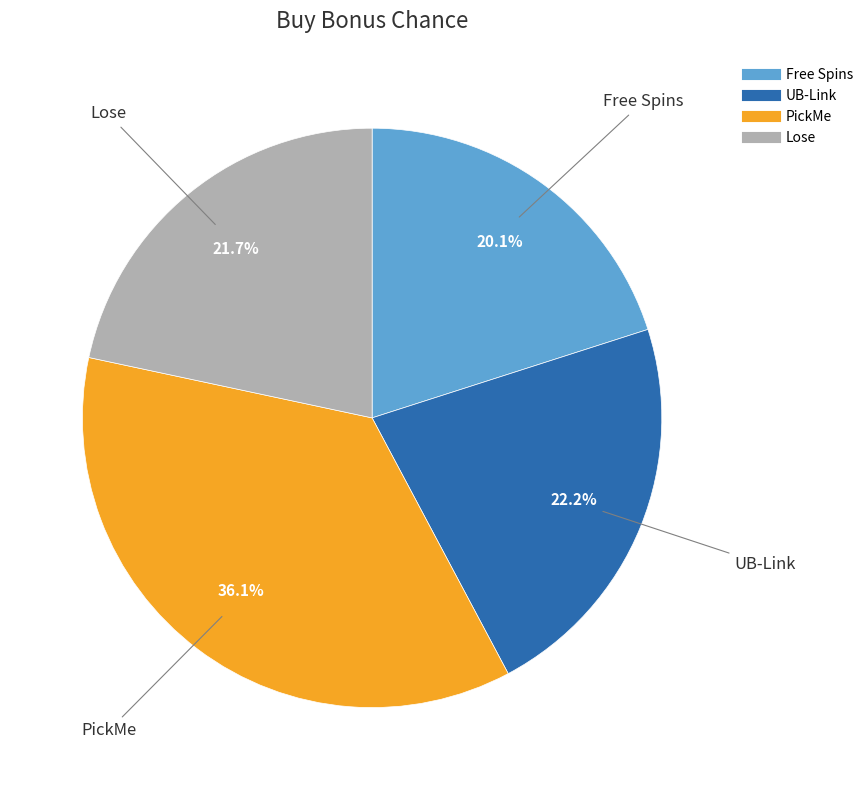

Which slice is the largest?

PickMe